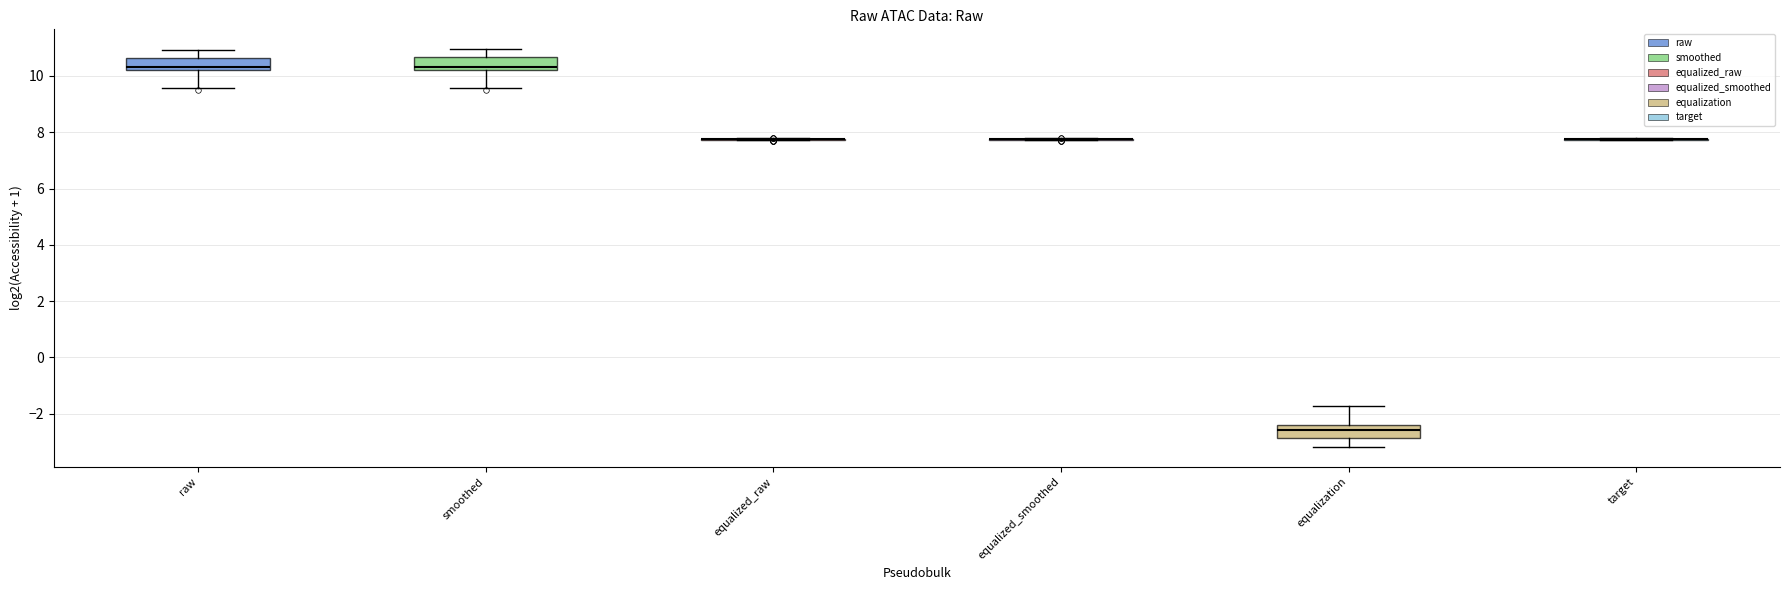

Reading left to right, transcribe this box plot: for each box, give where its median line is, the range the box spans, and where its two whiskers end, as read against the y-axis. The values are not printed on the chart, so give them approximately, as read against the axis.

raw: median 10.4, box 10.2 to 10.6, whiskers 9.6 to 11.0
smoothed: median 10.4, box 10.2 to 10.6, whiskers 9.6 to 11.0
equalized_raw: box collapsed to a line at 7.8, whiskers 7.8 to 7.8
equalized_smoothed: box collapsed to a line at 7.8, whiskers 7.8 to 7.8
equalization: median -2.6, box -2.8 to -2.4, whiskers -3.2 to -1.8
target: box collapsed to a line at 7.8, whiskers 7.8 to 7.8